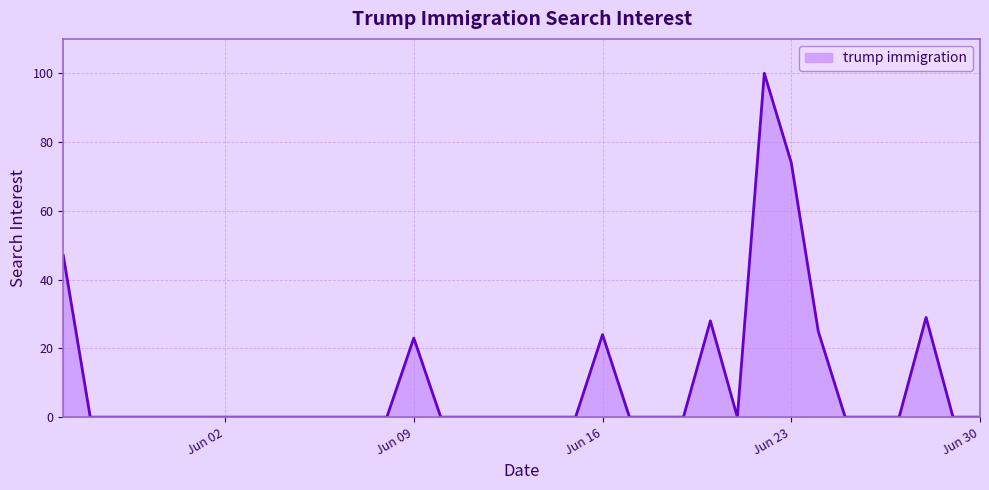

What is the maximum value shown in the chart?

100